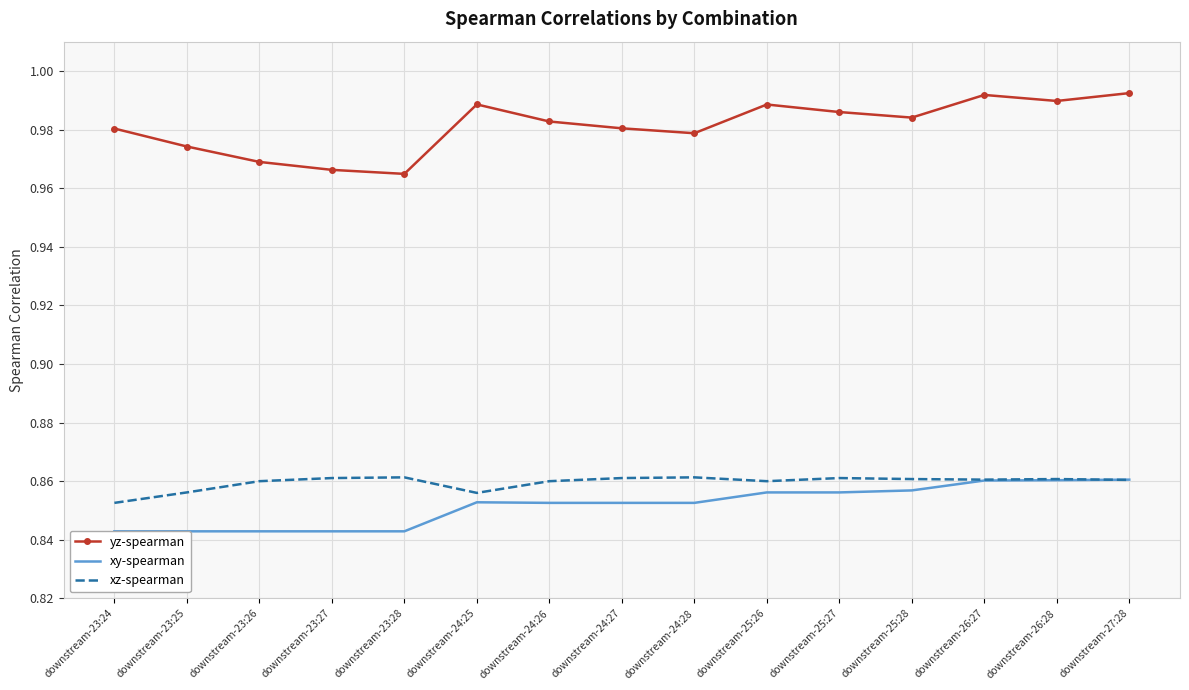

What is the total value across all series at downstream-26:27?

2.7